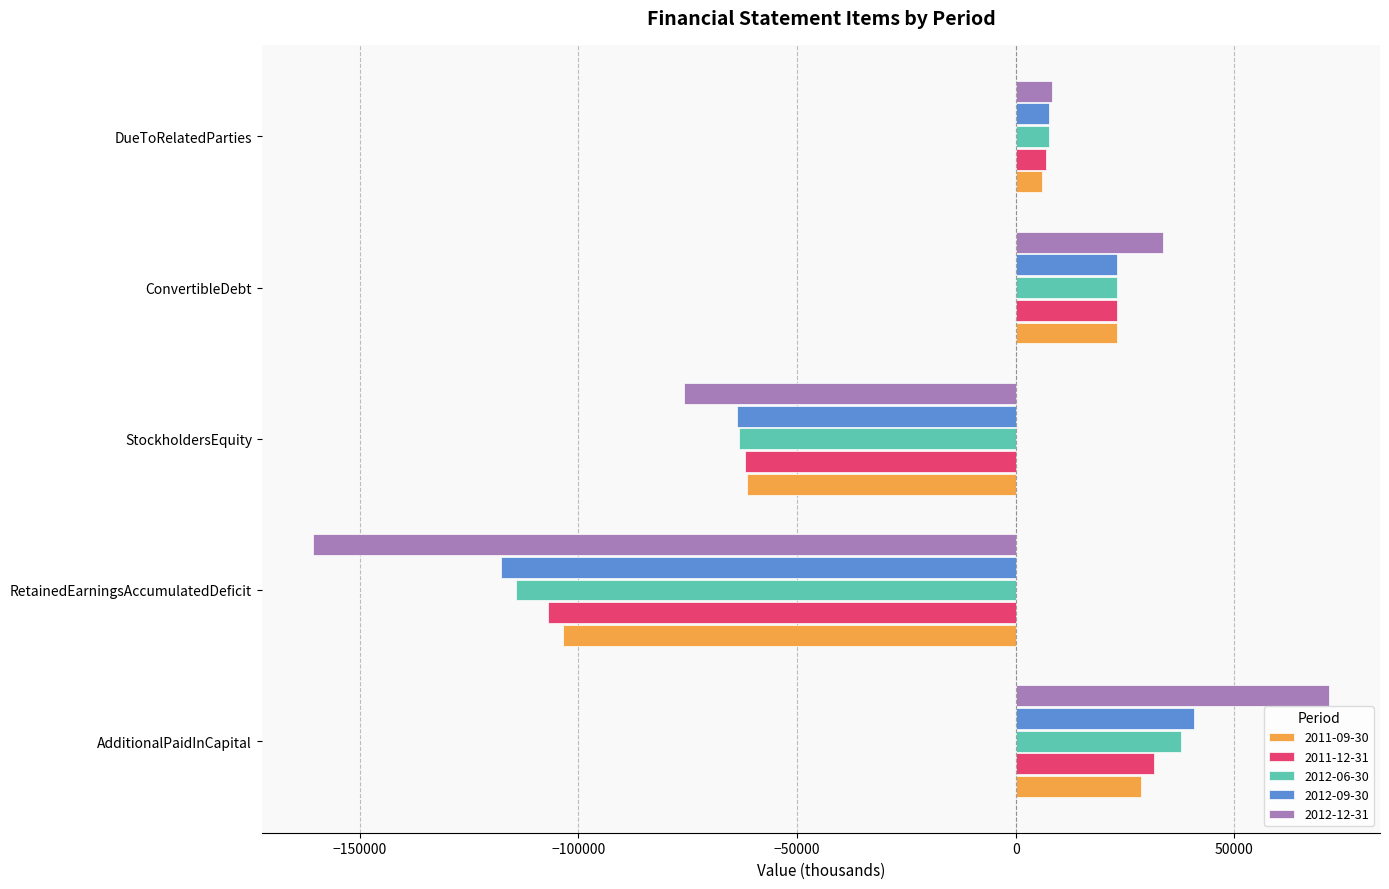

What is the difference between the maximum and minimum values in the 2011-12-31 series?

138622